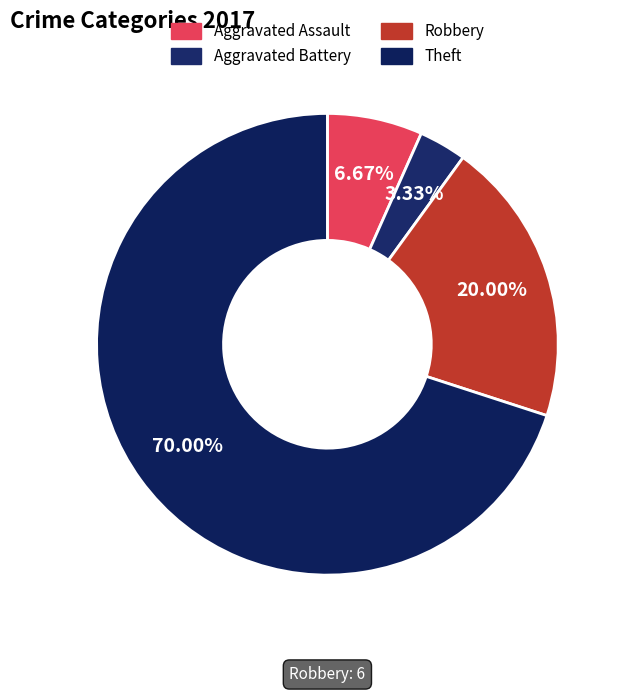

To the nearest percent, what is the difference between the largest and smallest slice percentages?

67%